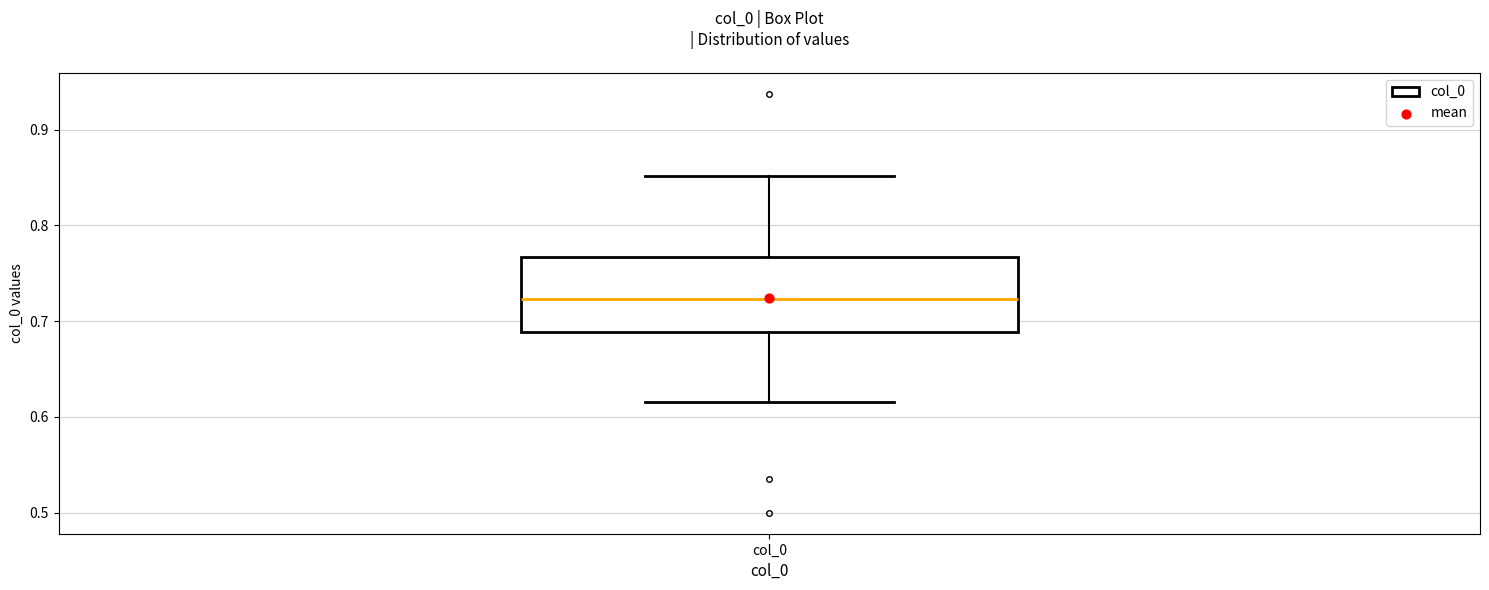

Transcribe this box plot: give where the median line is, the range the box spans, and where the two whiskers end, as read against the y-axis. The values are not printed on the chart, so give them approximately, as read against the axis.

median 0.72, box 0.69 to 0.77, whiskers 0.62 to 0.85